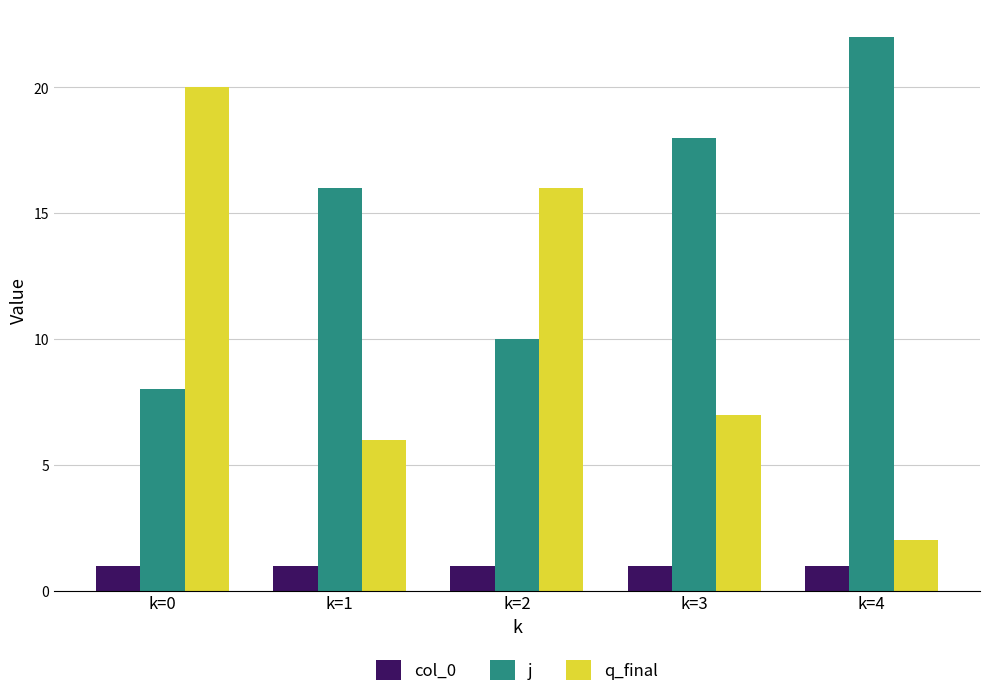

How many data points in q_final are less than 7?

2